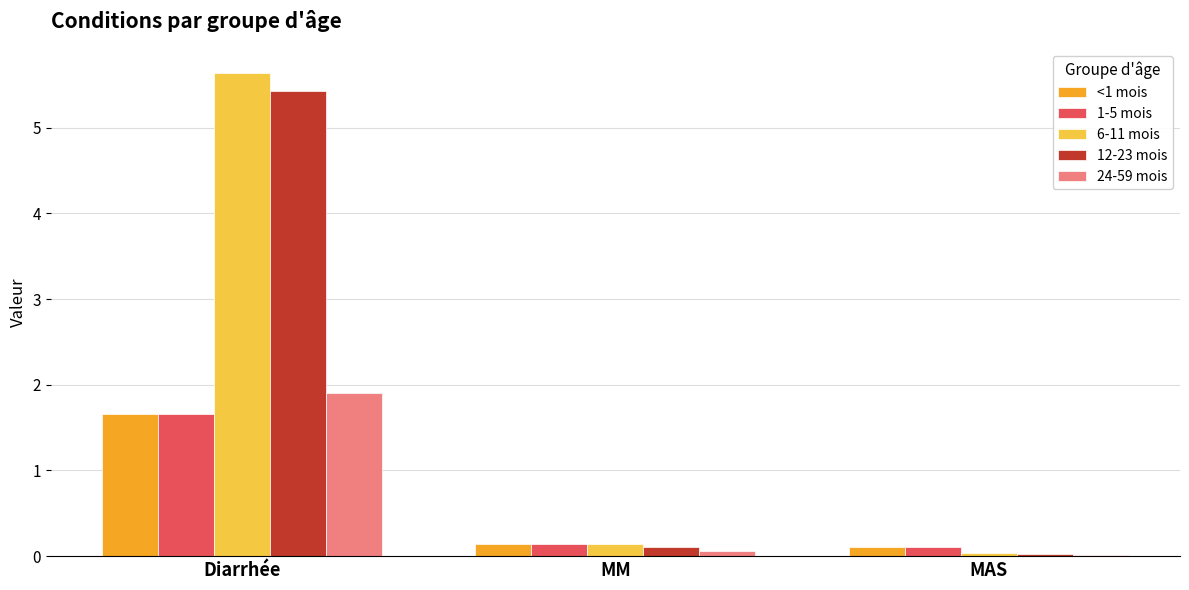

How many bars are there in total?

15